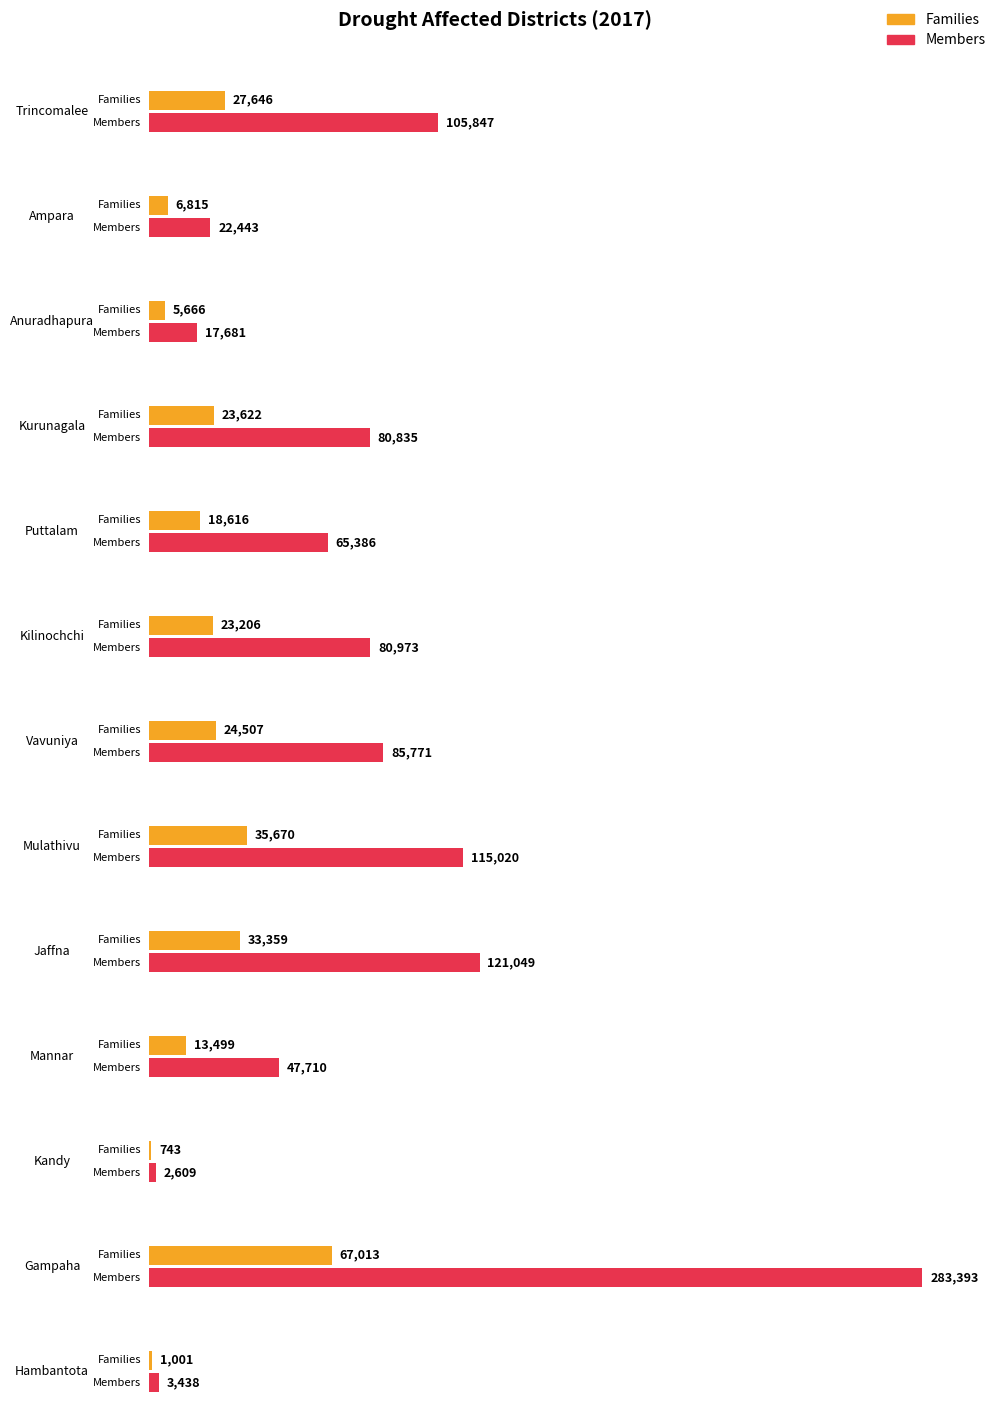

What is the difference between the Families values at Mannar and Ampara?

6684